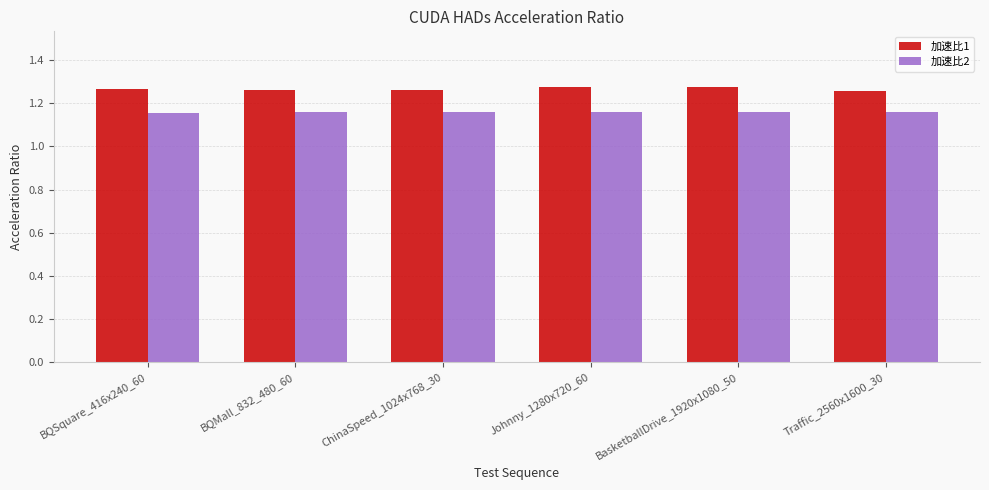

At how many categories does at least one series exceed 1?

6